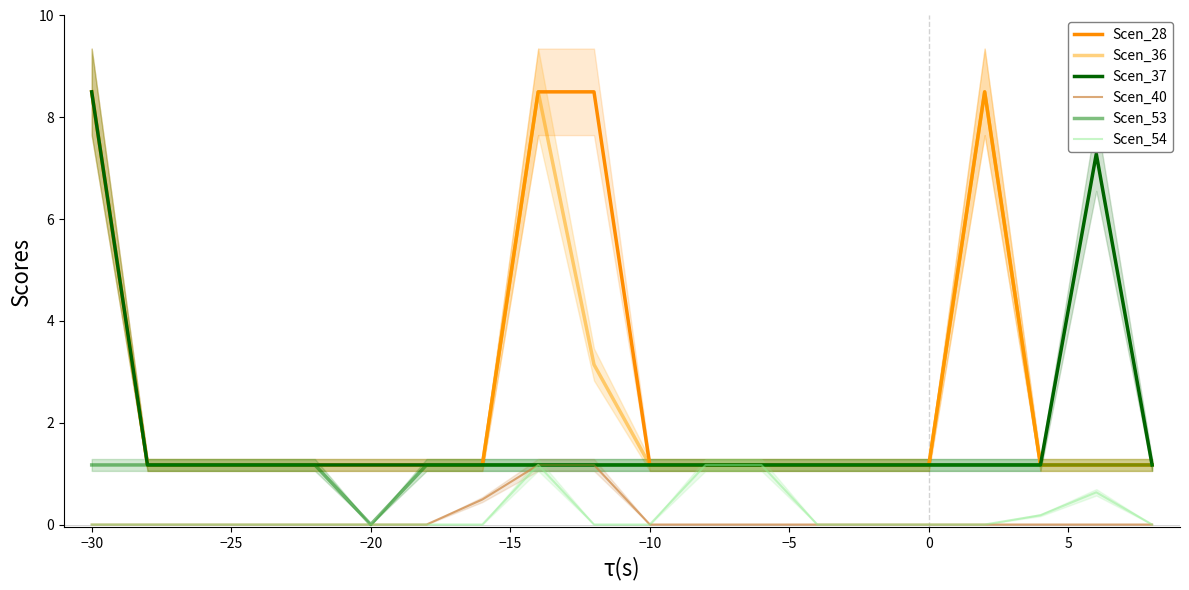

True or false: Scen_37 and Scen_40 cross at least once.

False